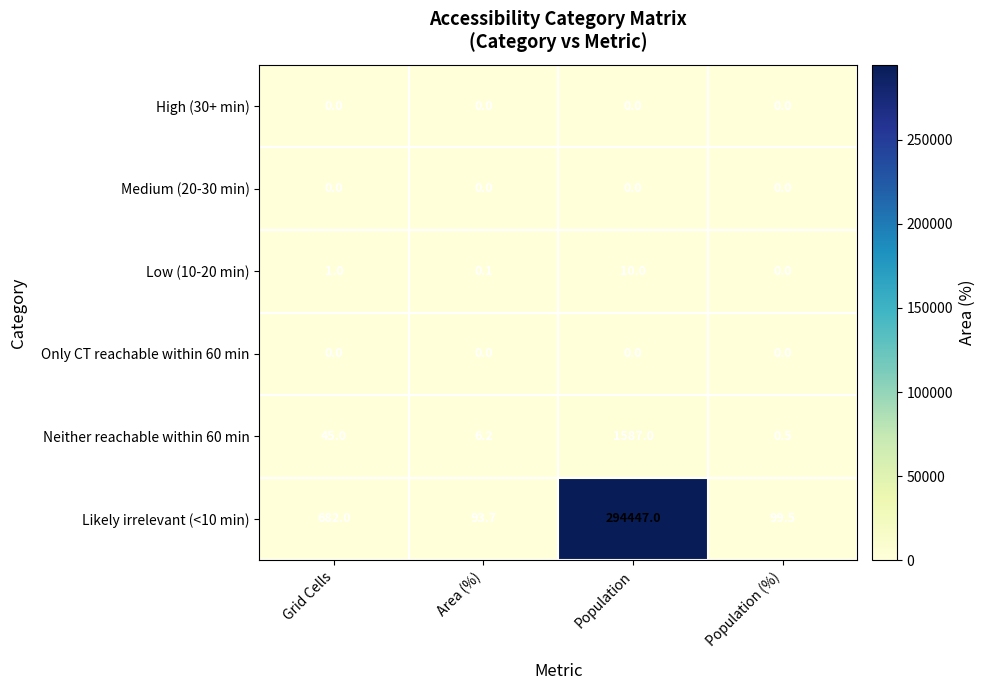

What is the difference between the second highest and second lowest values in the Likely irrelevant (<10 min) series?

582.5